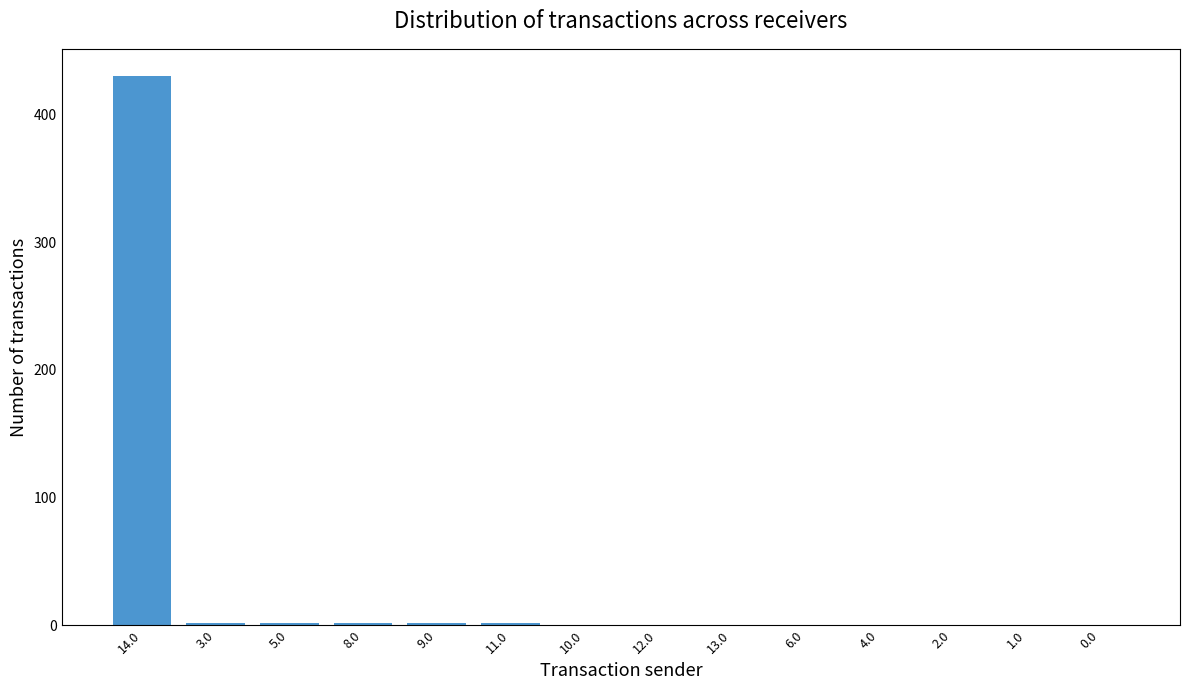

True or false: the data shows 430.1 at 14.0.

True